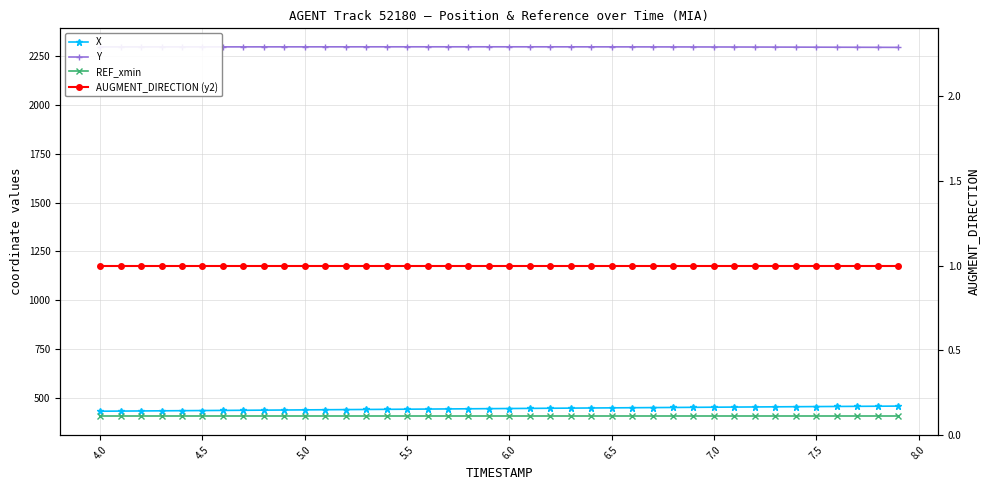

Does the chart have visible grid lines?

Yes